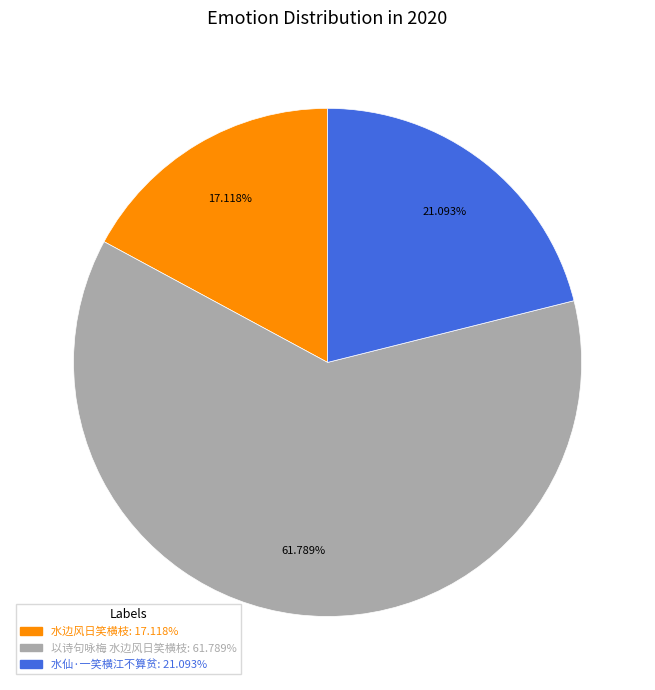

To the nearest percent, what is the difference between the 以诗句咏梅 水边风日笑横枝 and 水仙·一笑横江不算贫 slice percentages?

41%